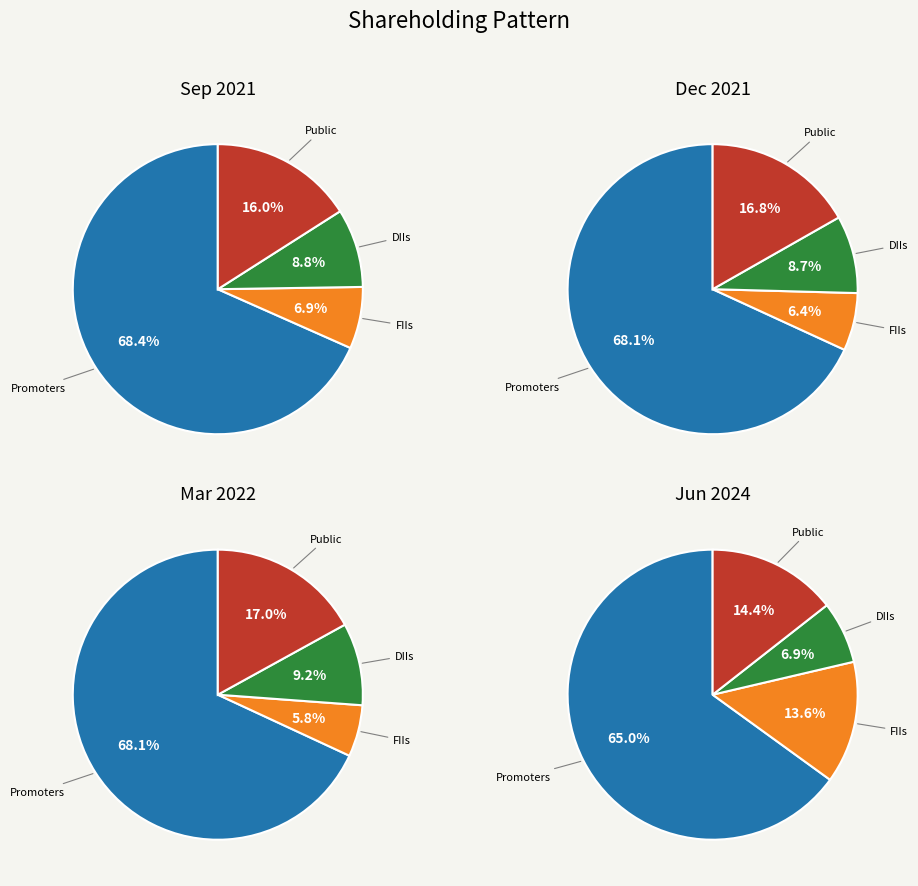

To the nearest percent, what is the difference between the FIIs and DIIs slice percentages?

2%